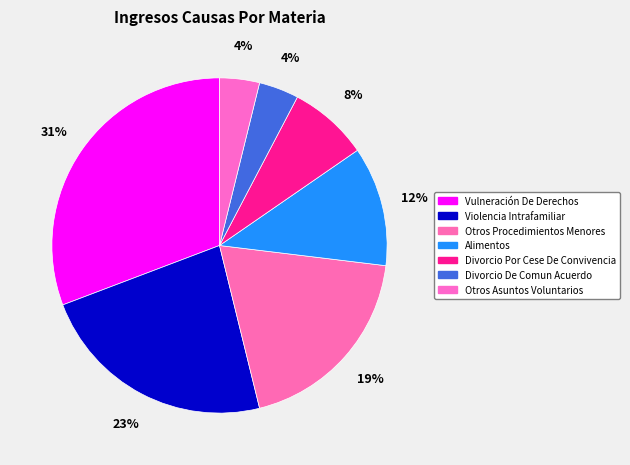

How many slices are in this pie chart?

7